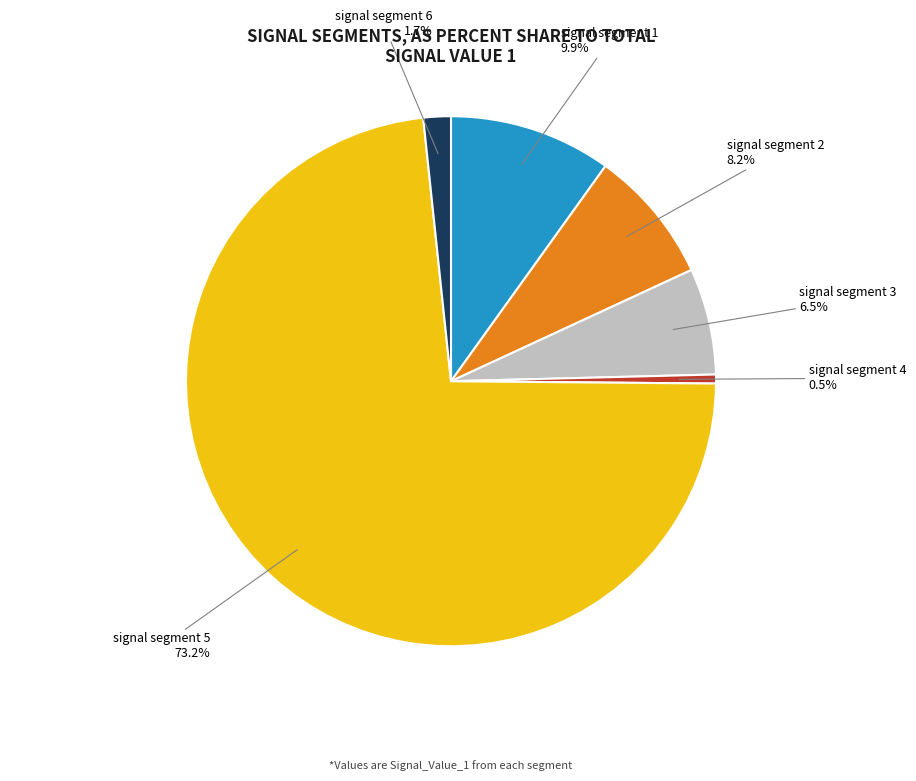

Is there a majority slice in this chart?

Yes